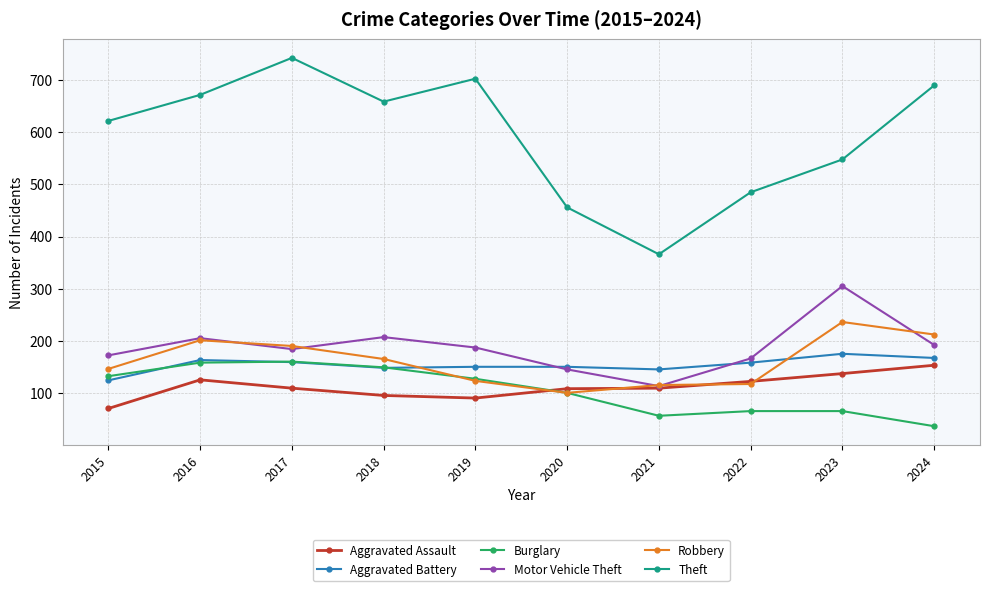

Which series has the widest spread of values?

Theft